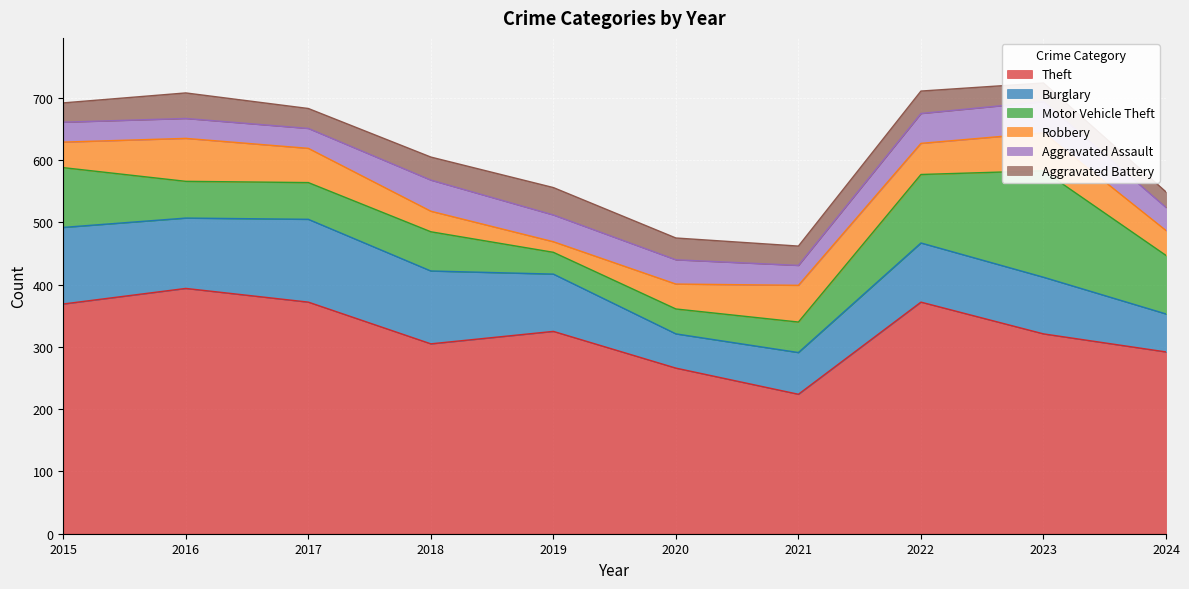

True or false: Burglary has a value of 45 at 2021.

False